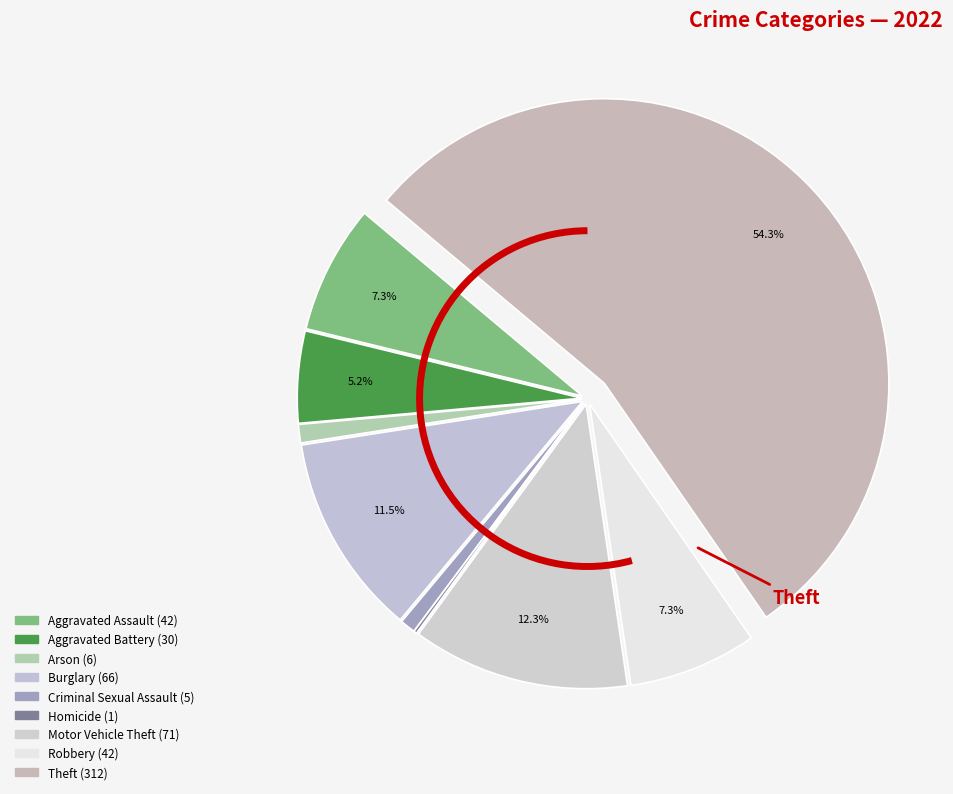

Is it true that Aggravated Battery is 5% of the pie?

True